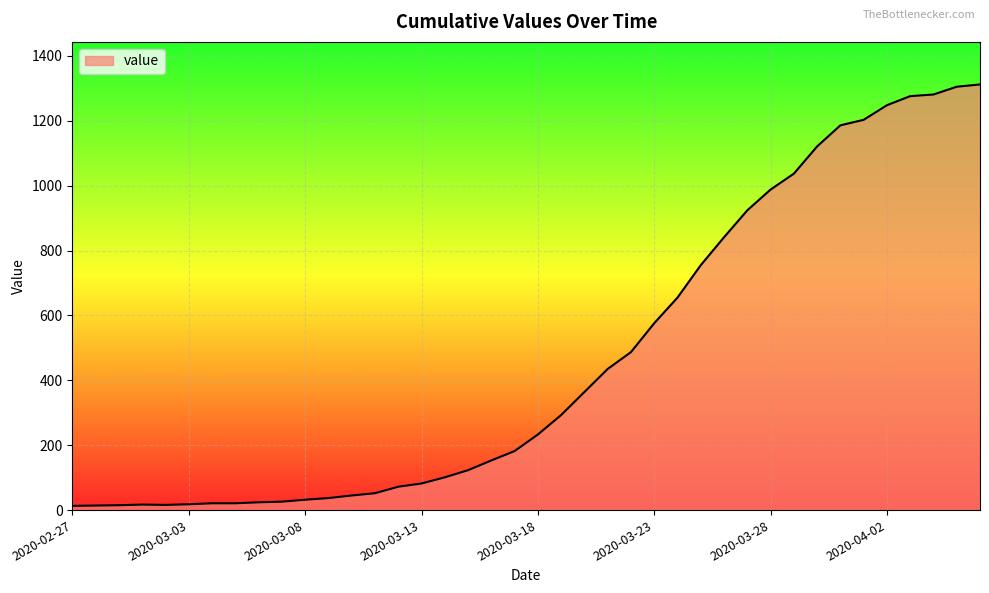

What is the maximum value shown in the chart?

1312